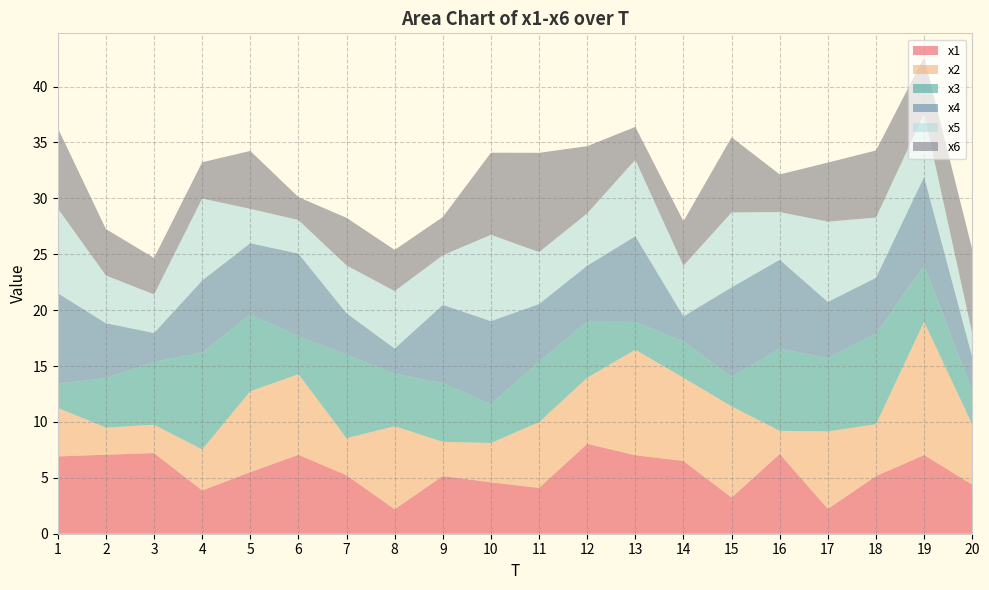

Reading left to right, list all the values displayed in this chart.

x1: 6.9	7.1	7.2	3.9	5.5	7.1	5.2	2.2	5.2	4.6	4.1	8.0	7.0	6.5	3.2	7.1	2.2	5.2	7.0	4.4
x2: 4.3	2.4	2.5	3.7	7.2	7.2	3.3	7.4	3.1	3.5	5.9	5.9	9.4	7.4	8.2	2.1	6.9	4.6	11.9	5.4
x3: 2.2	4.4	5.6	8.7	6.9	3.4	7.5	4.7	5.2	3.5	5.4	5.0	2.5	3.2	2.6	7.3	6.6	8.1	5.1	3.0
x4: 8.1	4.9	2.6	6.5	6.4	7.4	3.7	2.3	7.0	7.4	5.1	5.0	7.7	2.3	8.0	8.0	5.0	5.0	7.9	3.0
x5: 7.6	4.3	3.4	7.3	3.1	3.0	4.3	5.1	4.4	7.7	4.6	4.7	6.8	4.5	6.7	4.3	7.2	5.4	5.6	2.1
x6: 7.2	4.2	3.3	3.2	5.2	2.0	4.3	3.7	3.4	7.3	8.9	6.0	2.9	4.0	6.7	3.4	5.3	6.0	5.1	7.5